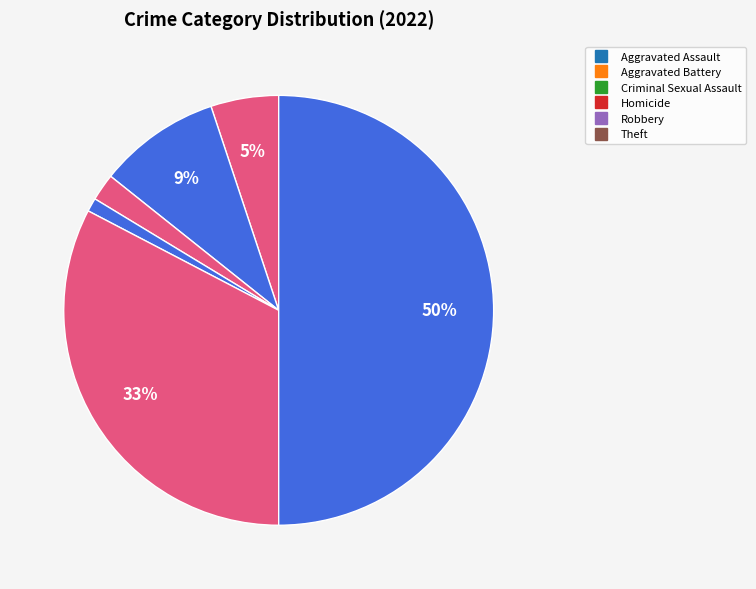

How many segments does this pie chart have?

6